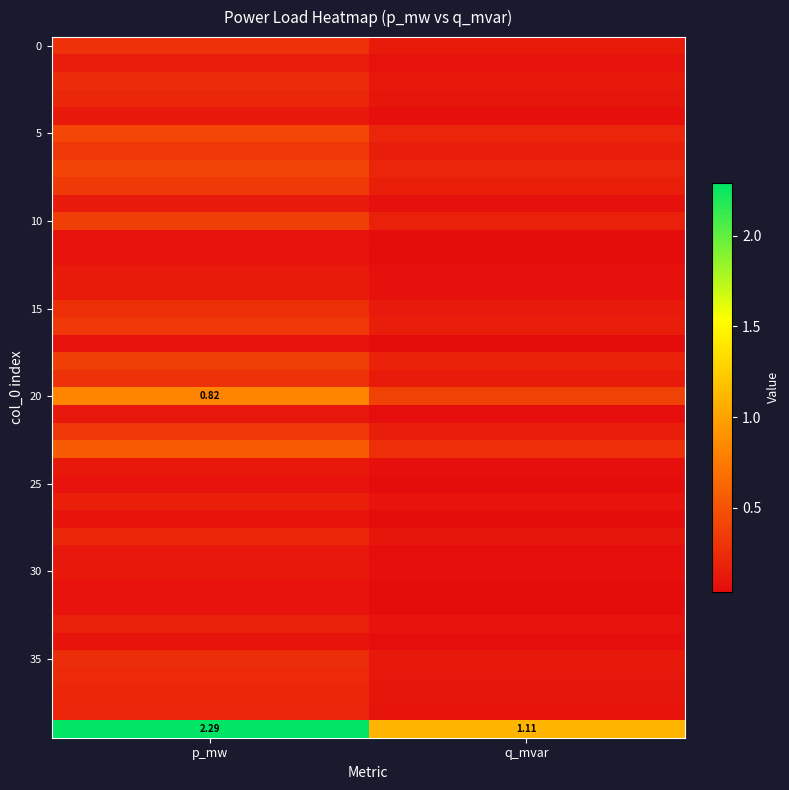

What is the maximum value shown in the chart?

2.3